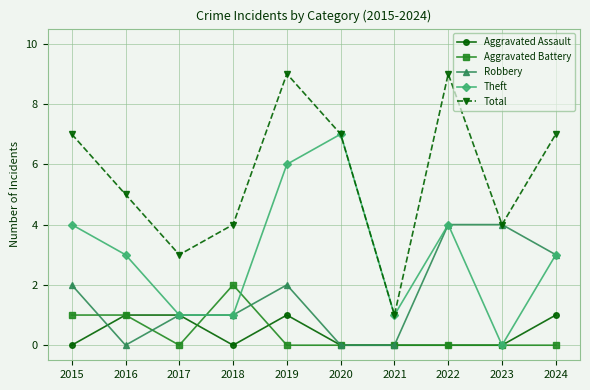

The Aggravated Battery series shows 0 at 2022. True or false?

True